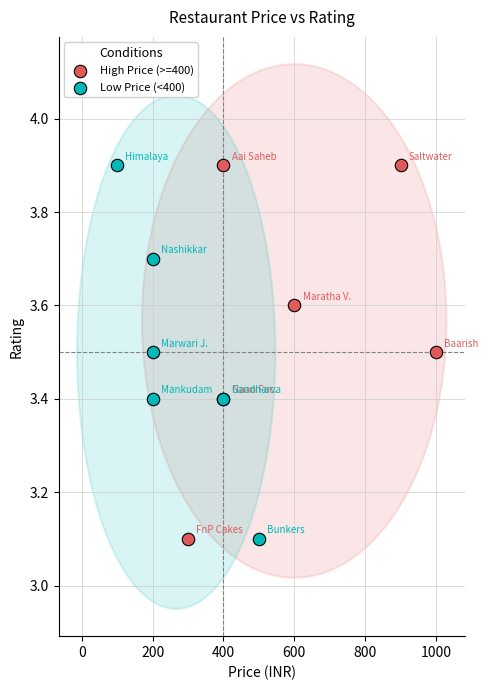

What are all the series names shown in the legend?

High Price (>=400), Low Price (<400)